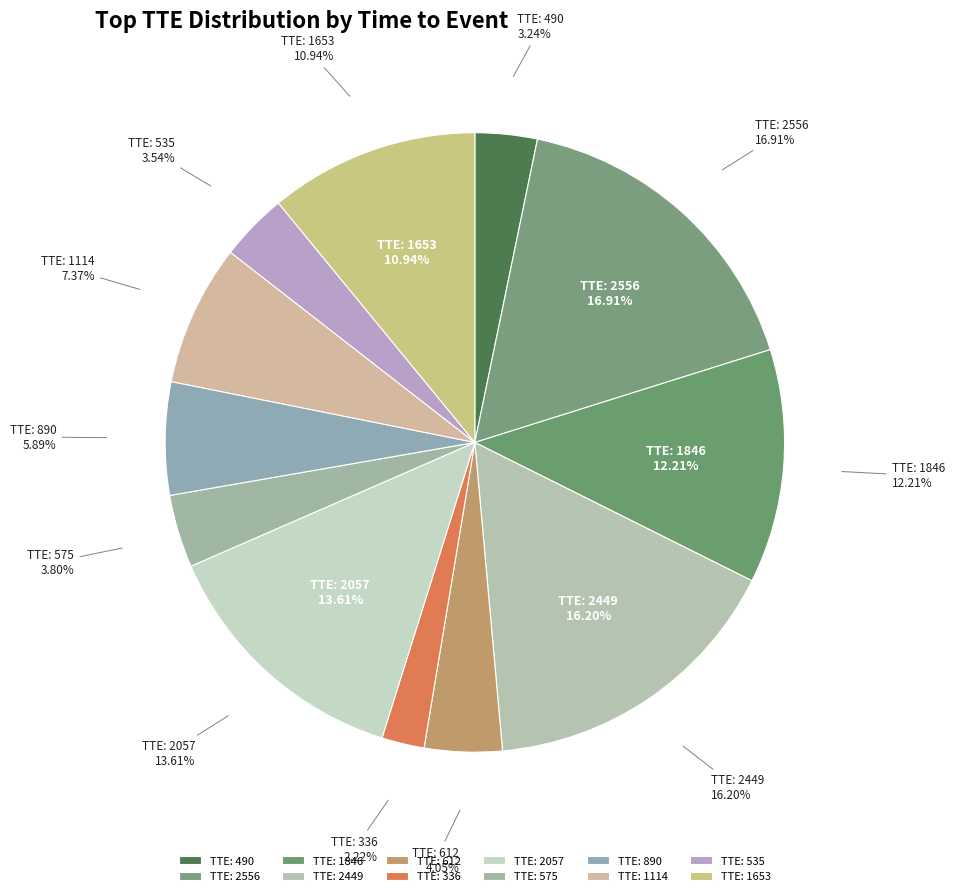

To the nearest percent, what is the combined percentage of 2057 and 1846?

26%